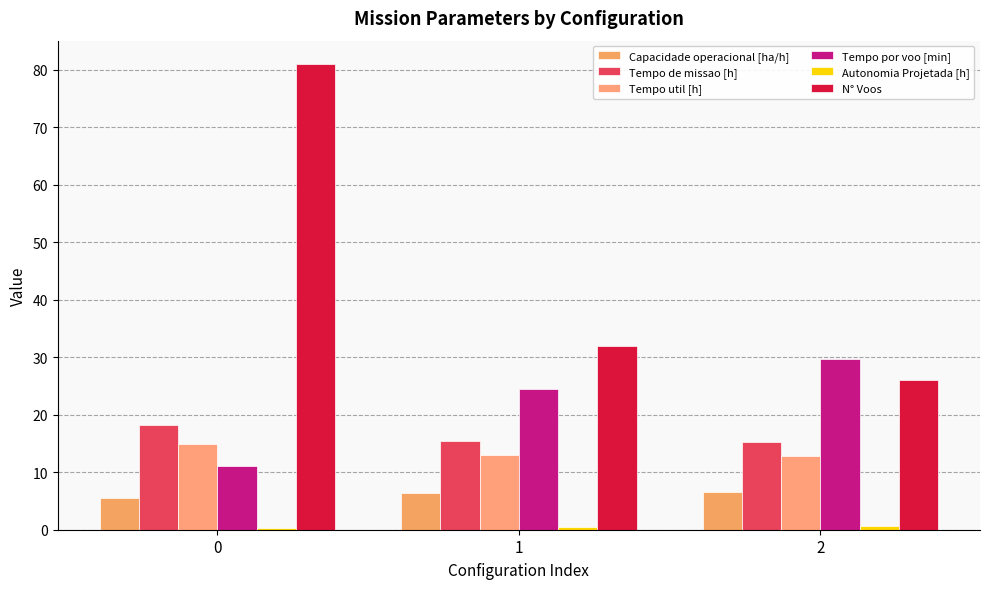

Are the bars grouped side by side (vs. stacked)?

Yes